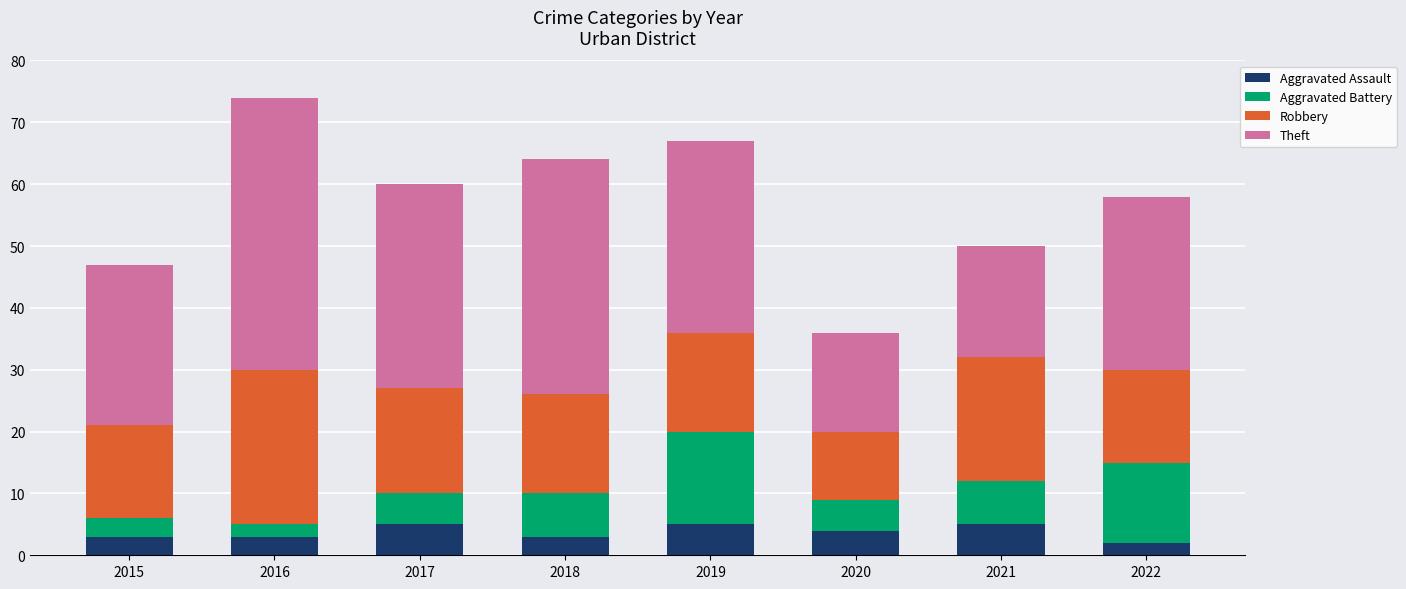

What is the maximum value for Aggravated Assault?

5